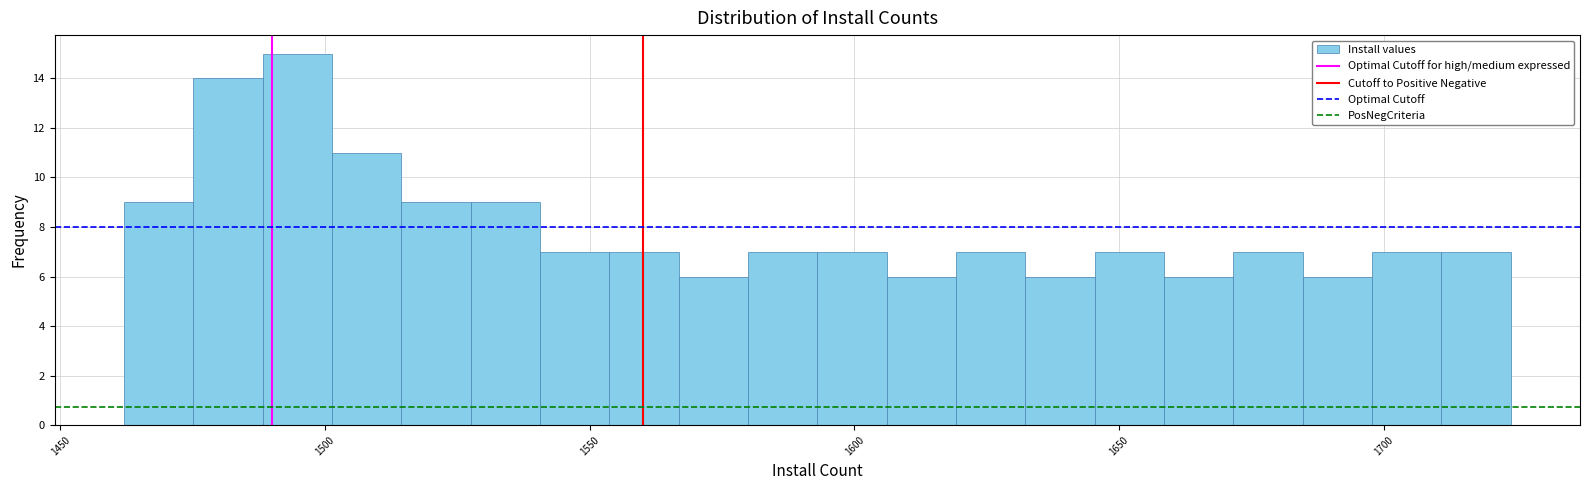

Read against the x-axis, roughly where is the centre of the tallest bar?

1495